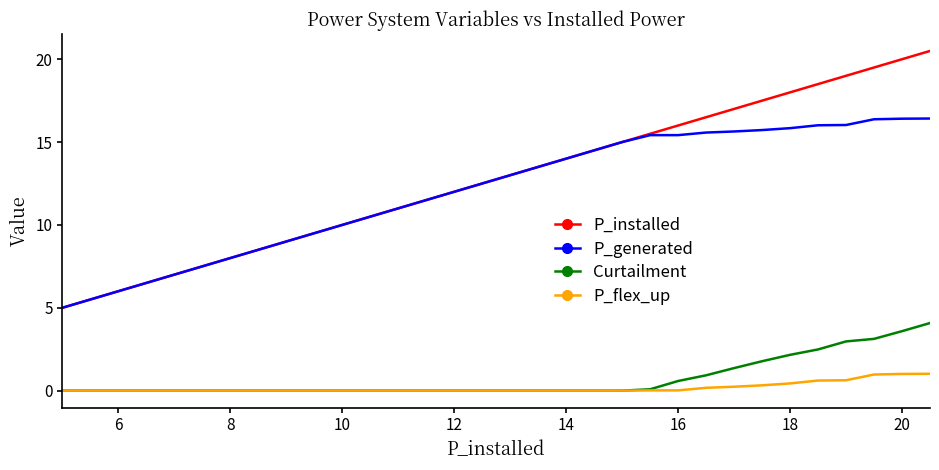

True or false: P_generated and P_flex_up cross at least once.

False